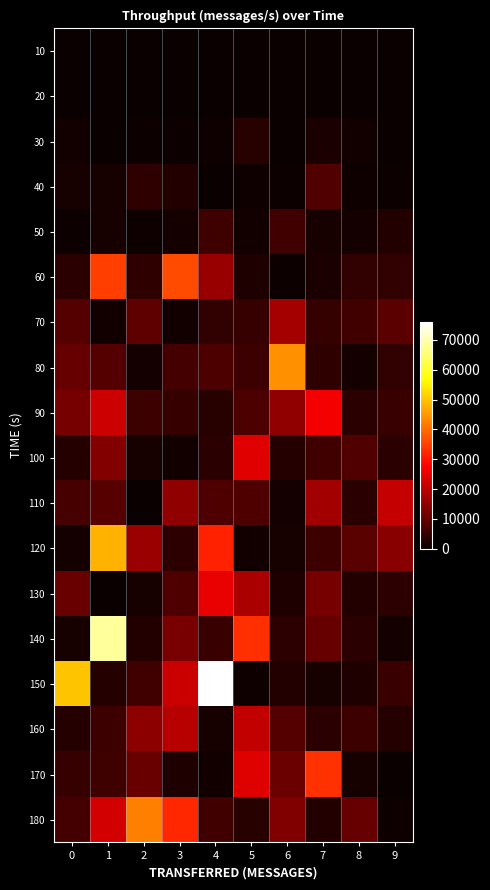

At how many categories does at least one series exceed 7518?

10